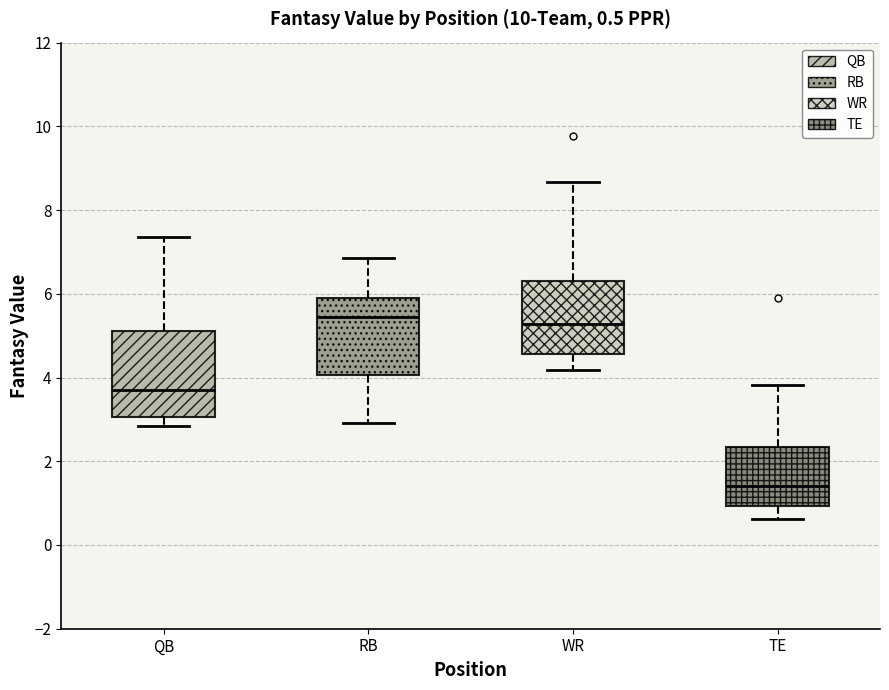

Comparing the boxes themselves (not the whiskers), which one is the tallest?

QB